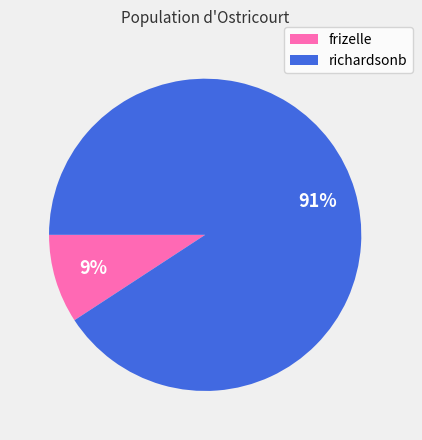

What is the smallest slice in the pie chart?

frizelle